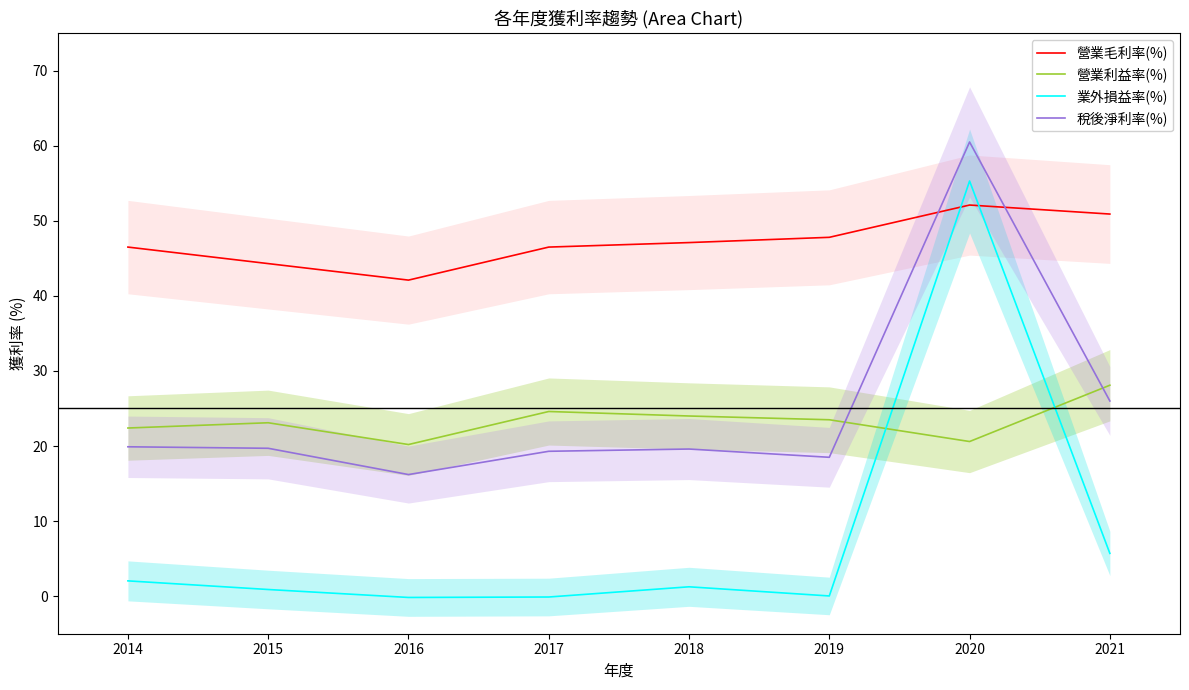

What is the sum of the 營業毛利率(%) values at 2019 and 2014?

94.3